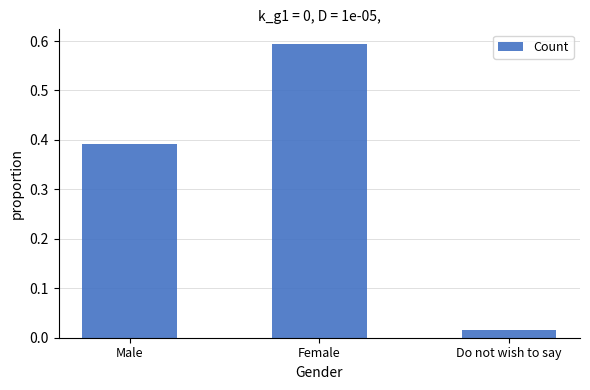

True or false: the data shows 0.2 at Female.

False